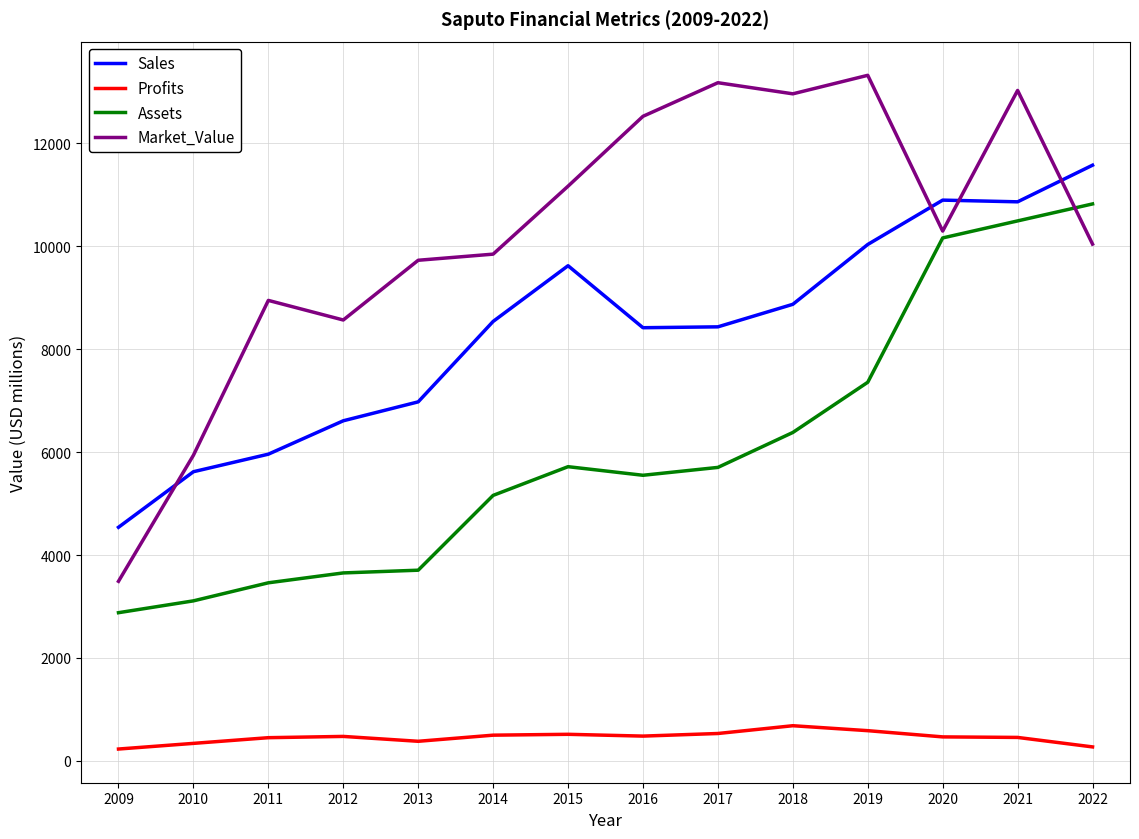

How many lines are shown in the chart?

4